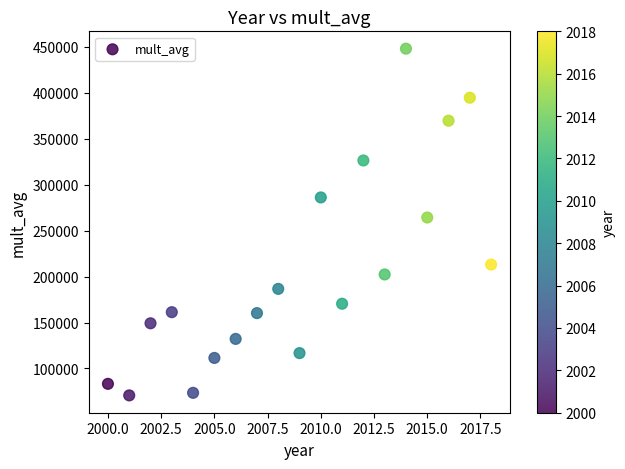

What Y value in the scatter plot is closest to 259295?

264213.0